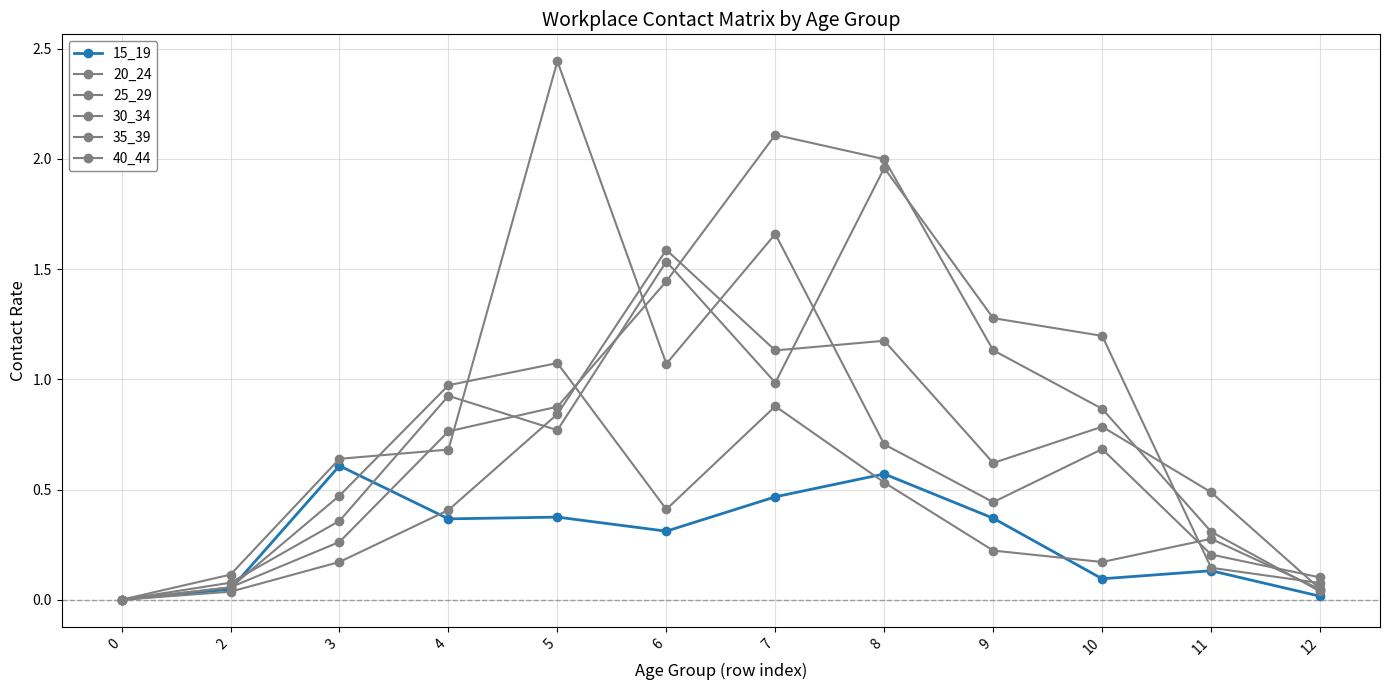

Which has a higher value, 2 or 7?

7